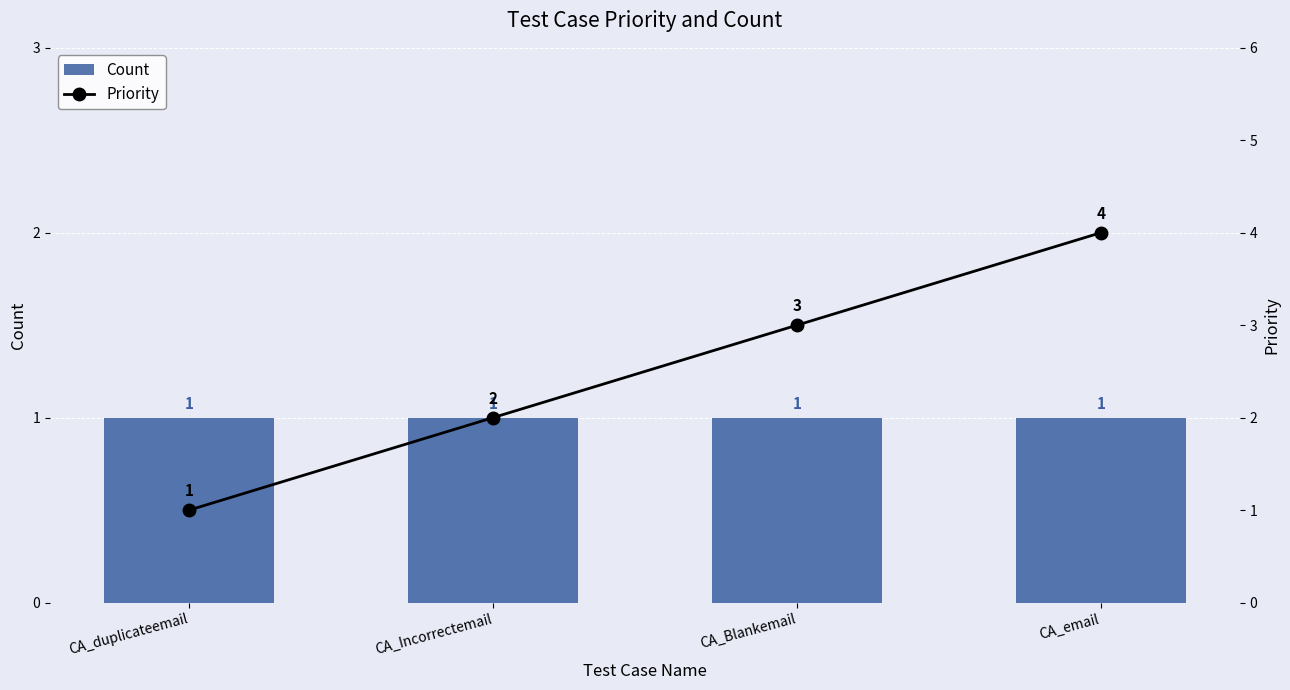

What position from the right is CA_email?

1